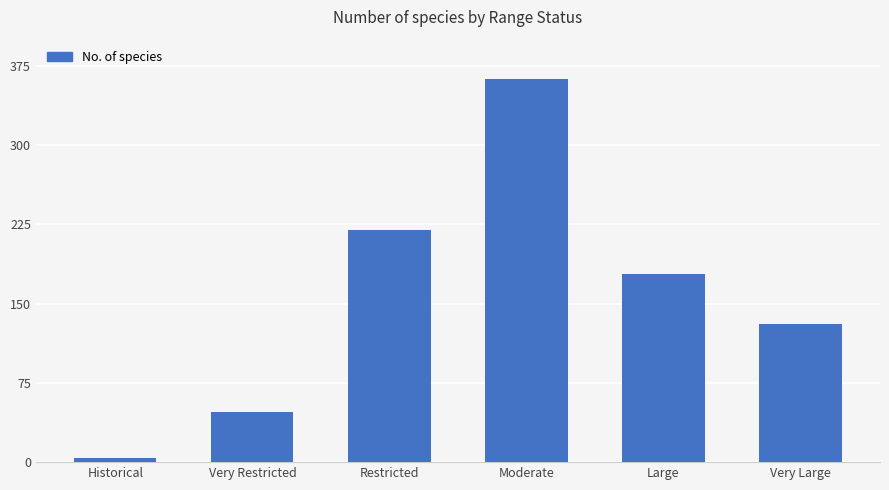

What is the sum of all values?

943